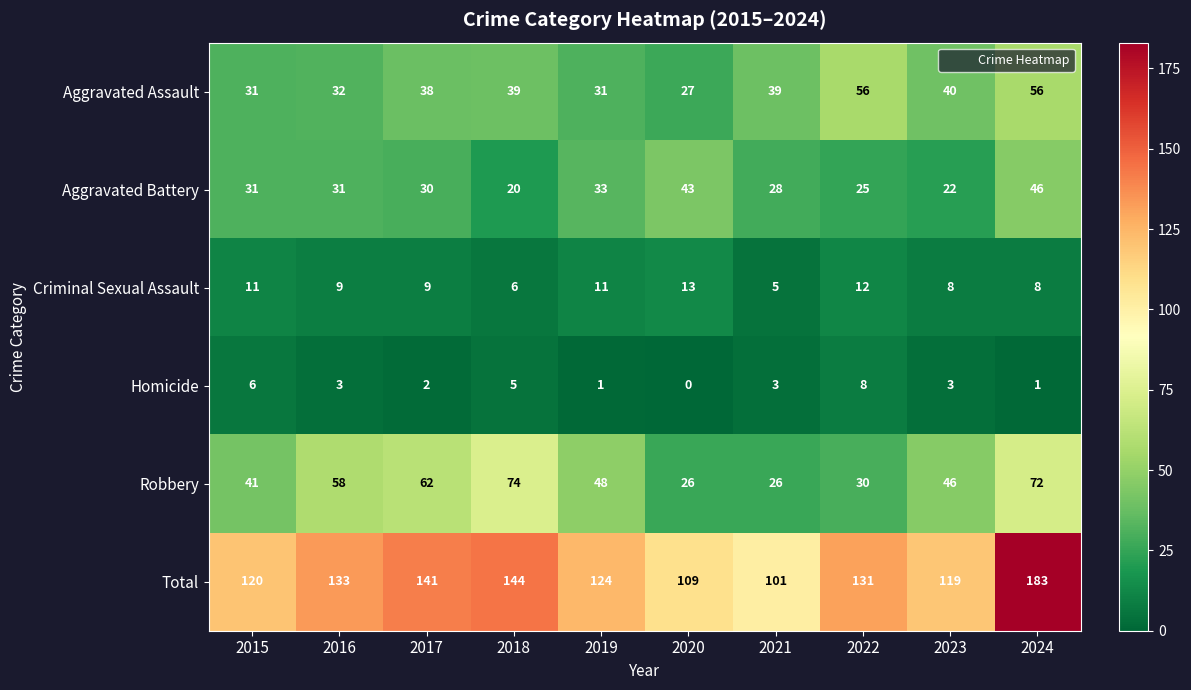

How many data points in Aggravated Assault are less than 39?

5